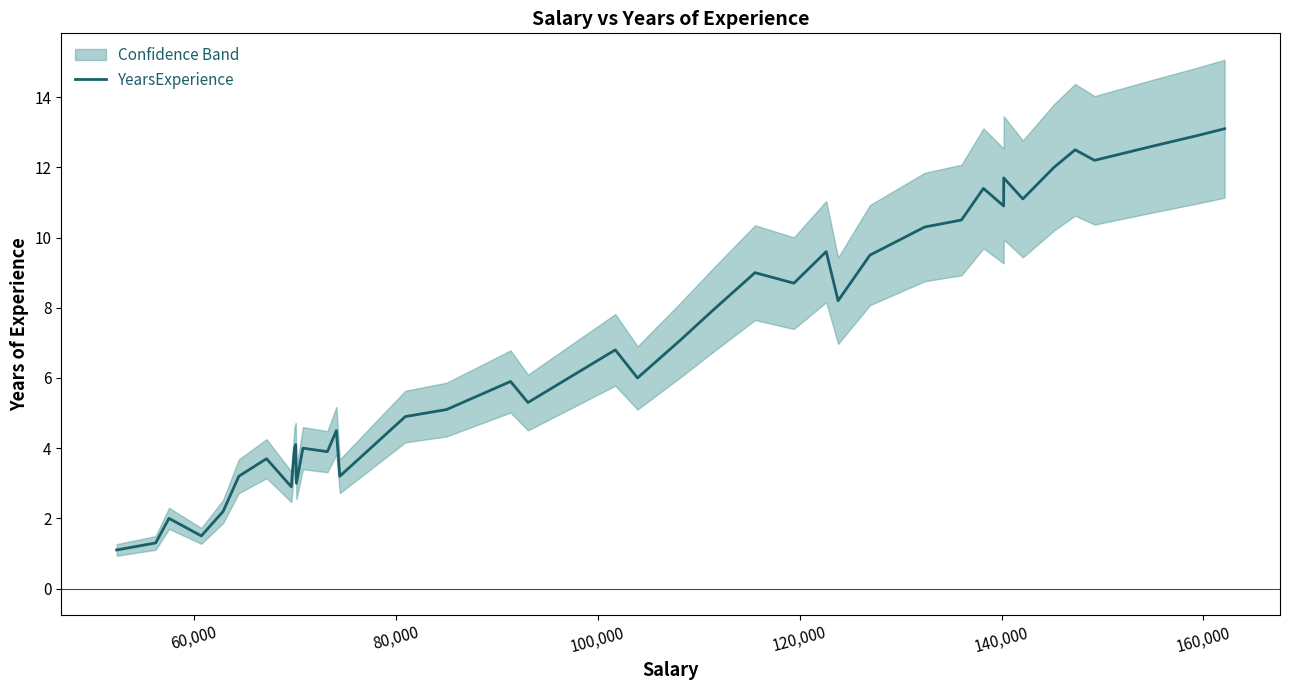

What is the highest value of the YearsExperience series?

13.1